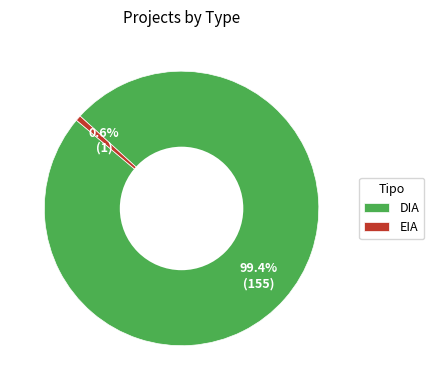

The DIA slice represents 99% of the pie. True or false?

True